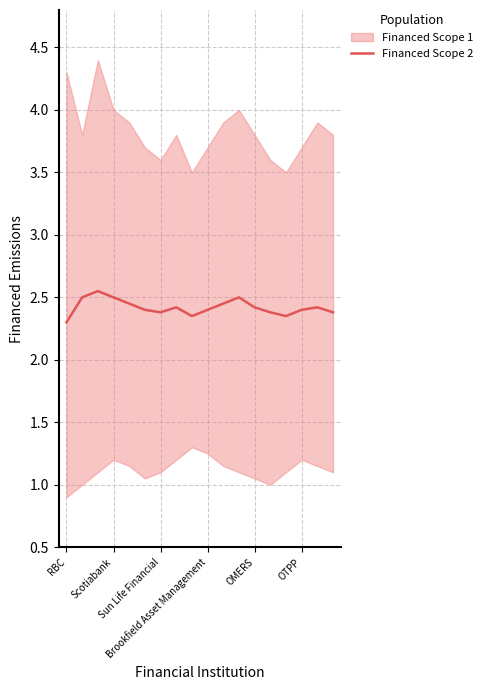

What is the value of the 4th point from the left?

2.5